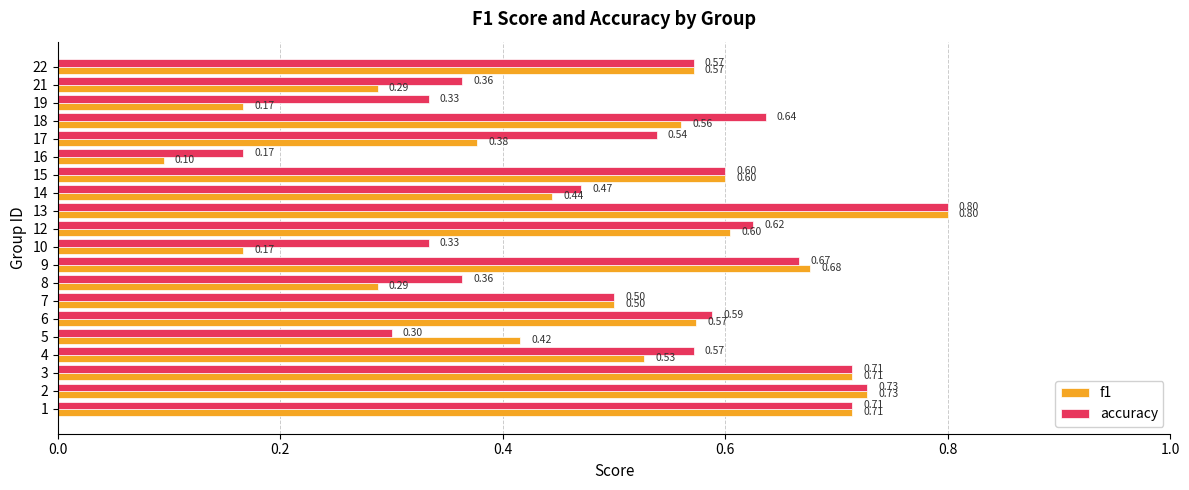

What is the difference between the maximum and minimum values in the accuracy series?

0.6